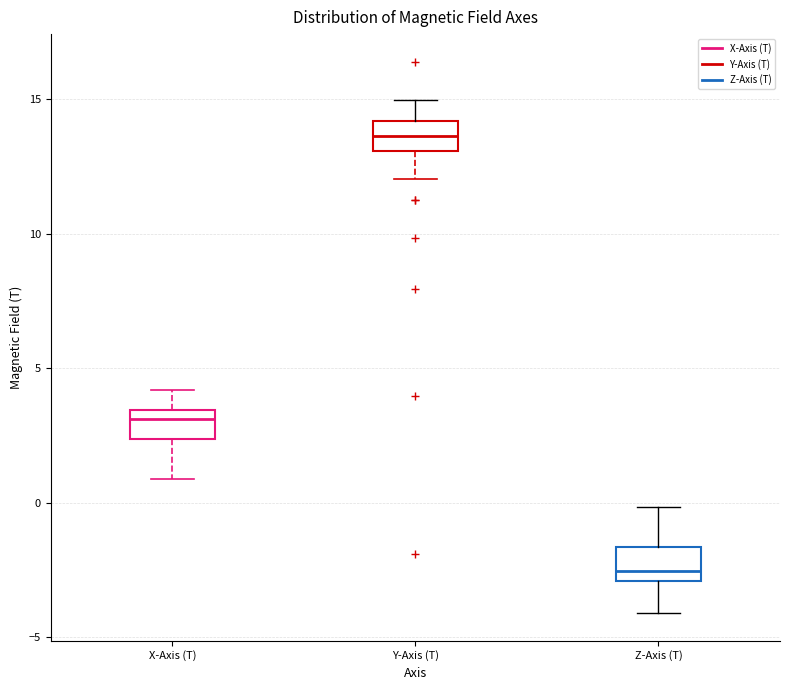

Reading left to right, read every box against the y-axis: the position of its median line, the range the box covers, and the ends of its whiskers. The values are not printed on the chart, so give them approximately, as read against the axis.

X-Axis (T): median 3.0, box 2.5 to 3.5, whiskers 1.0 to 4.0
Y-Axis (T): median 13.5, box 13.0 to 14.0, whiskers 12.0 to 15.0
Z-Axis (T): median -2.5, box -3.0 to -1.5, whiskers -4.0 to 0.0